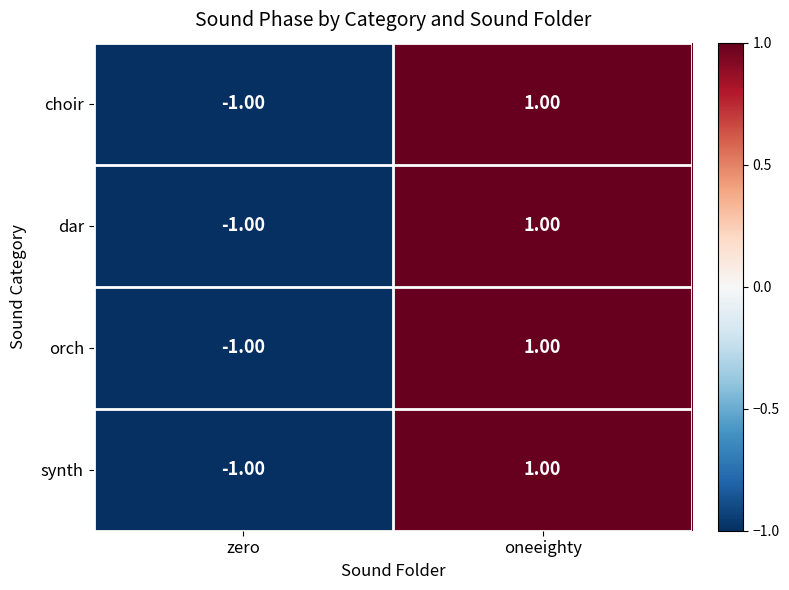

Where is synth nearest to the value 0?

zero